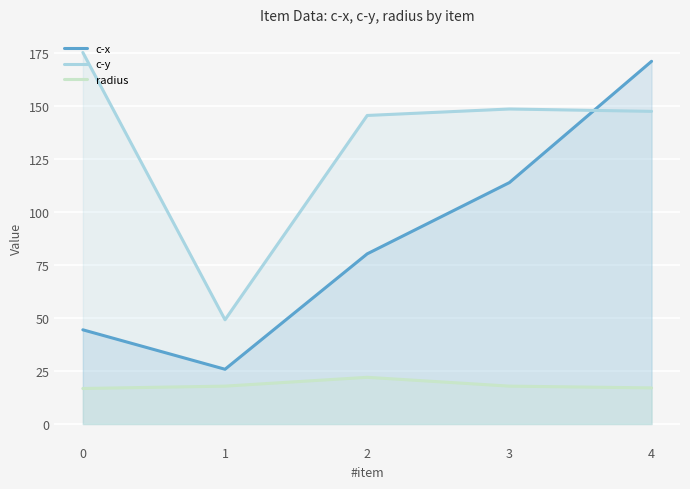

Reading left to right, what are all the values shown in this chart?

c-x: 44.4	25.8	80.3	113.9	171.1
c-y: 175.3	49.2	145.6	148.6	147.5
radius: 16.8	17.9	22.0	17.9	17.0